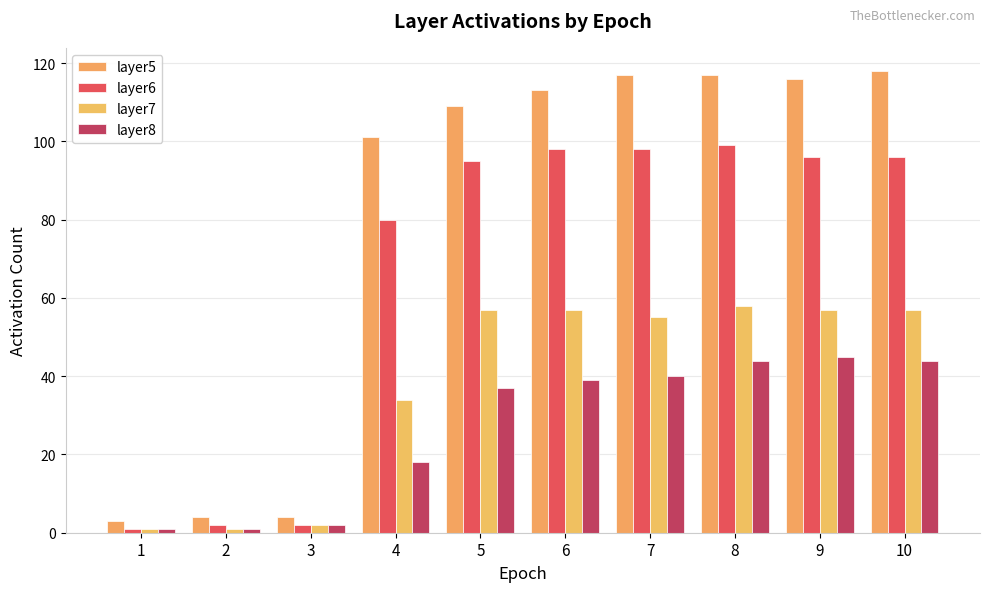

Rank the series at 2 from lowest to highest value.

layer7, layer8, layer6, layer5